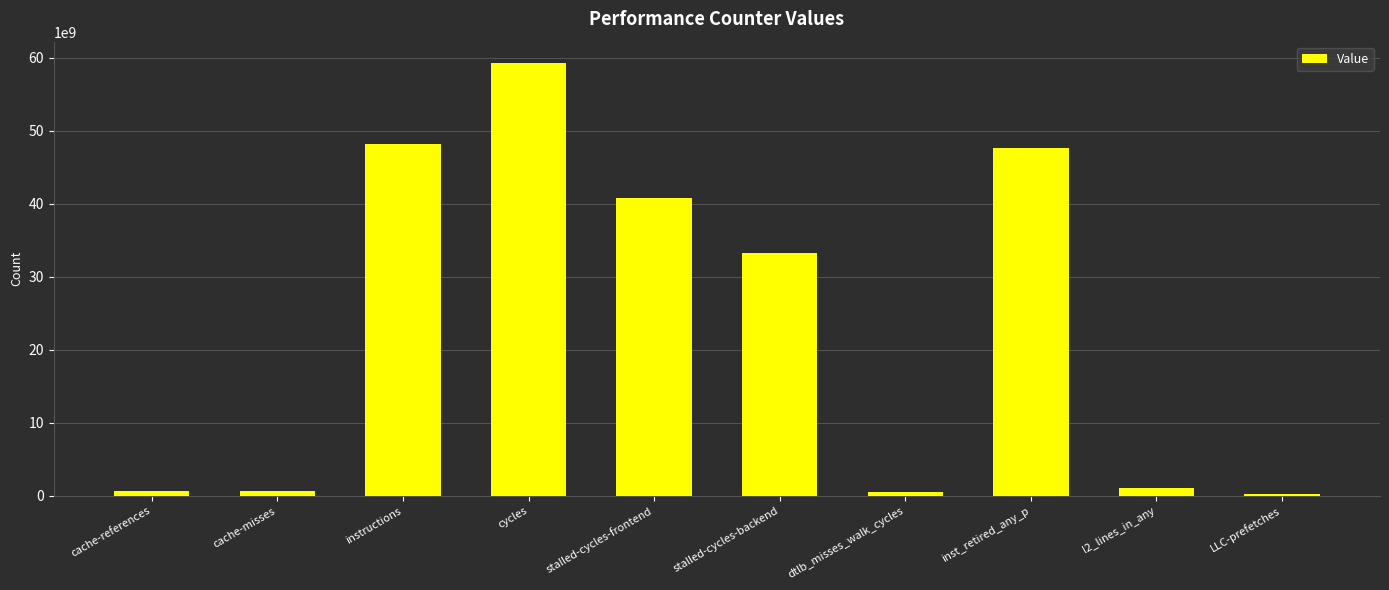

What is the average value?

23223801398